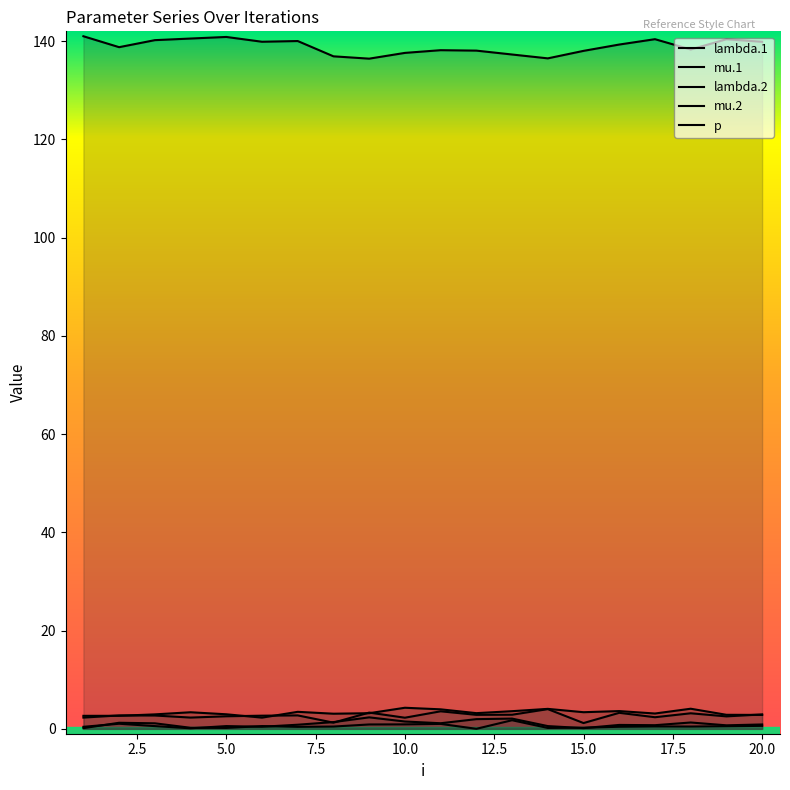

Count the number of categories in the chart.

20